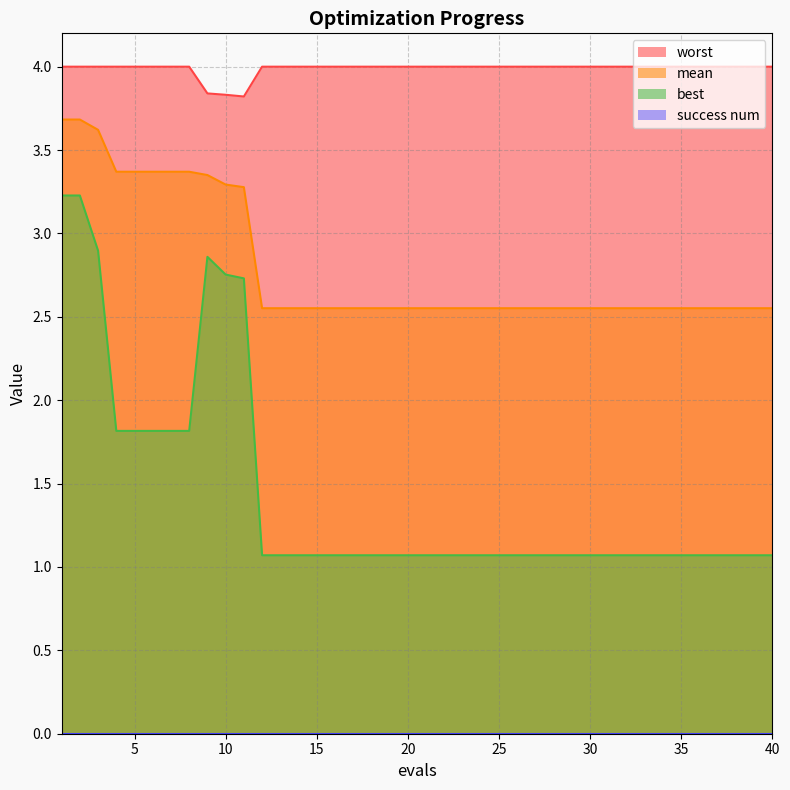

The value of mean at 13 is 3.9. True or false?

False